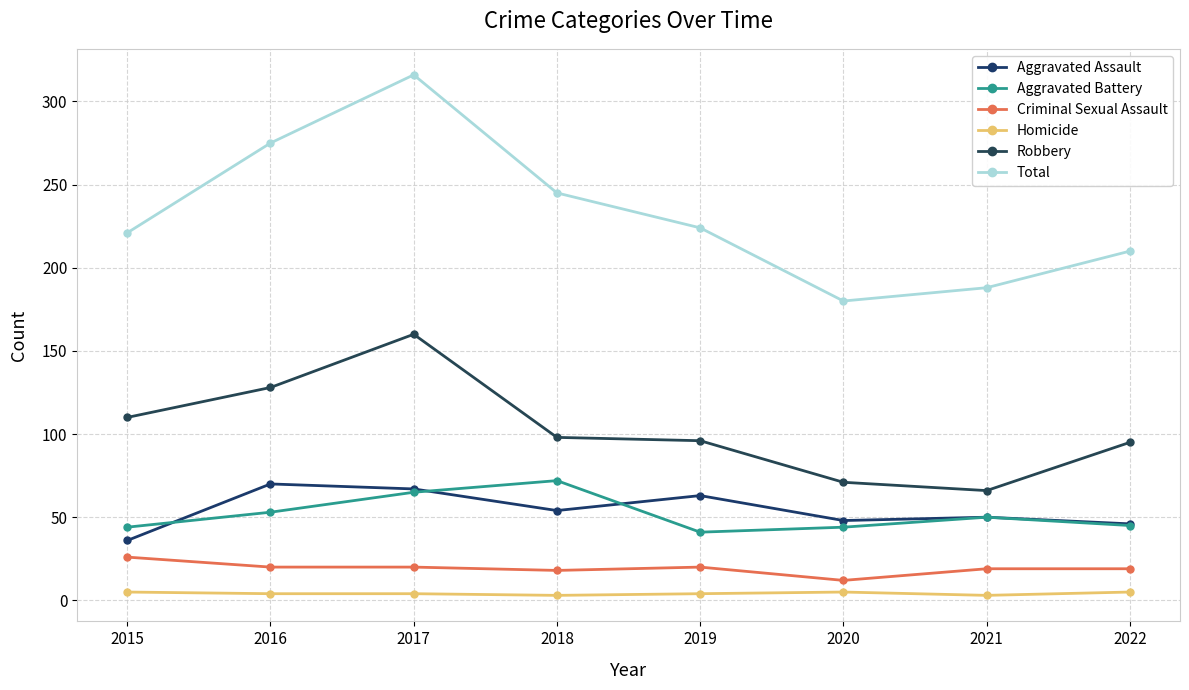

Is it true that Homicide equals 3 at 2018?

True